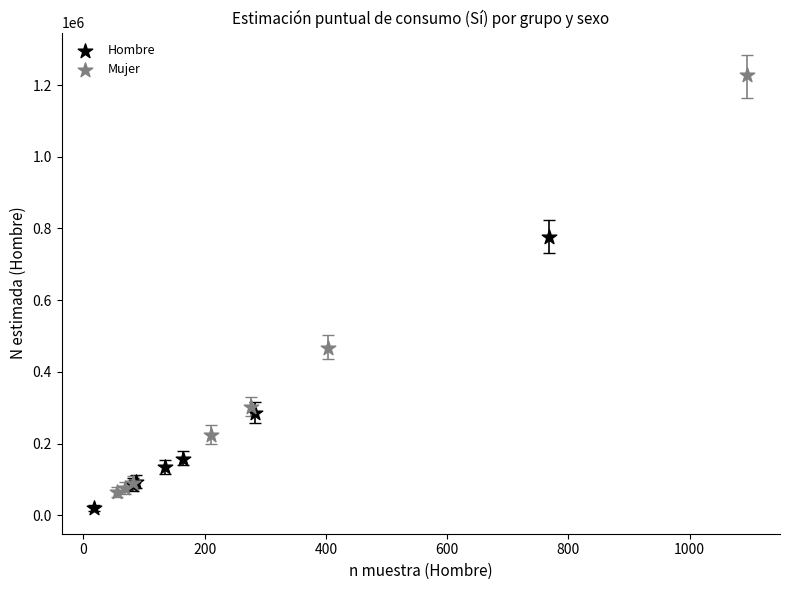

What are all the series names shown in the legend?

Hombre, Mujer